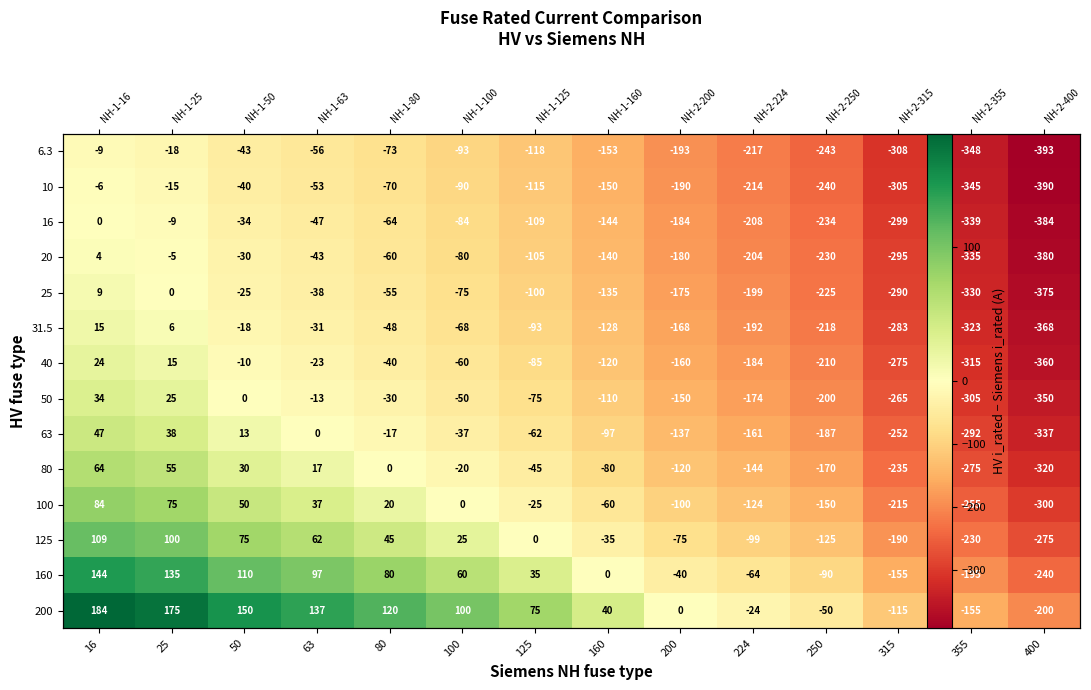

At which label is 125 closest to -83?

200